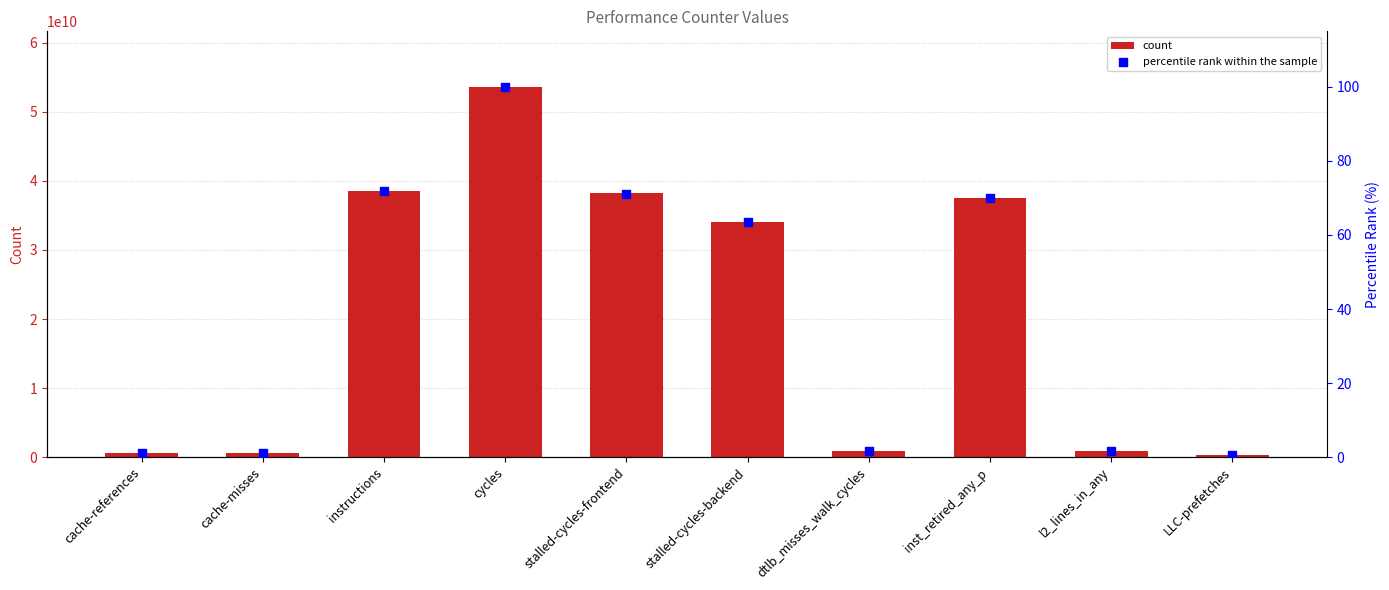

What are all the series names shown in the legend?

count, percentile rank within the sample